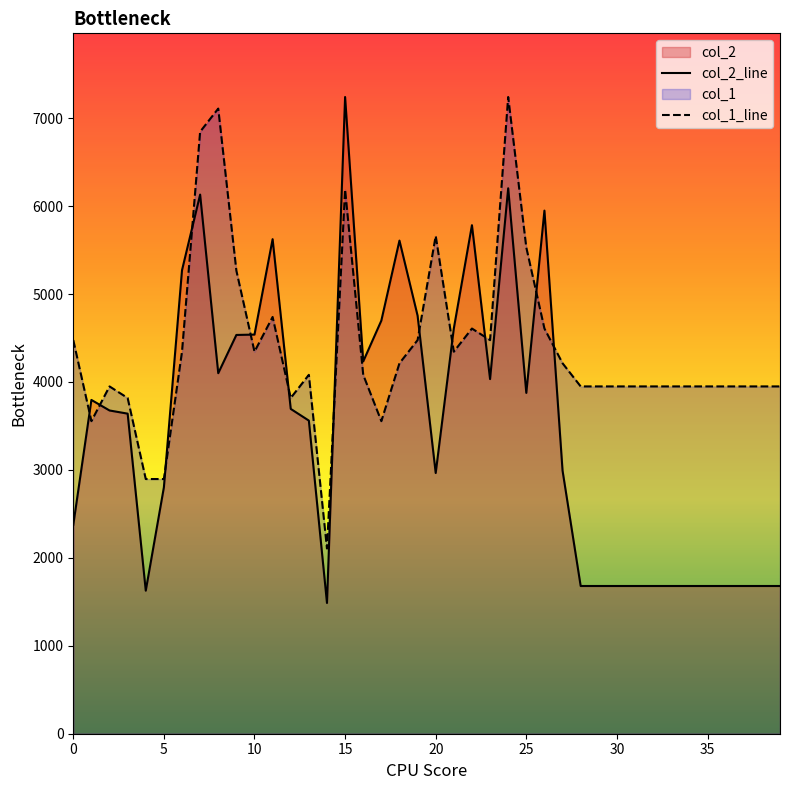

Which series has the largest total across all categories?

col_1_line